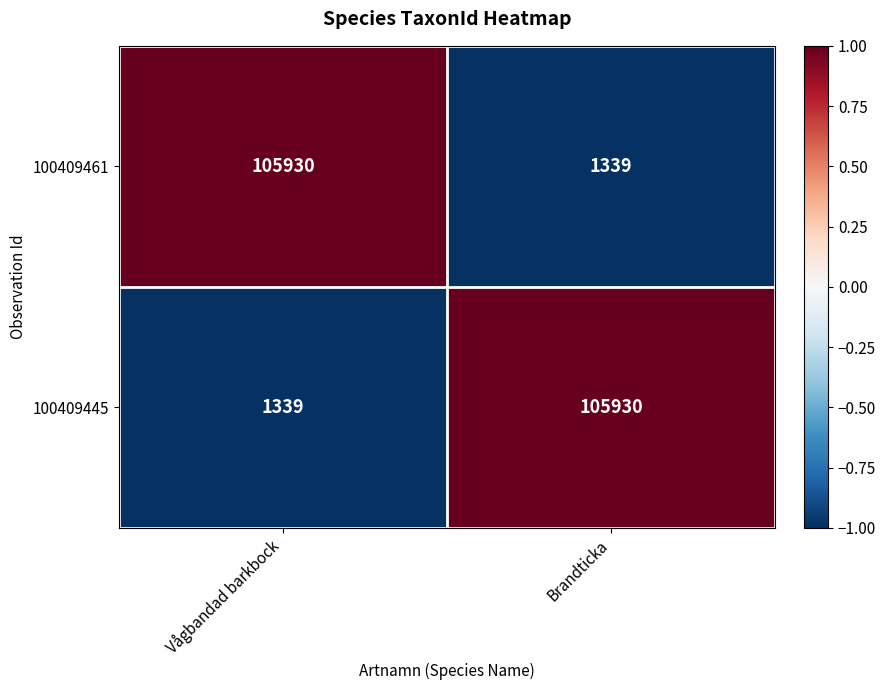

The 100409445 series shows 1339 at Vågbandad barkbock. True or false?

True